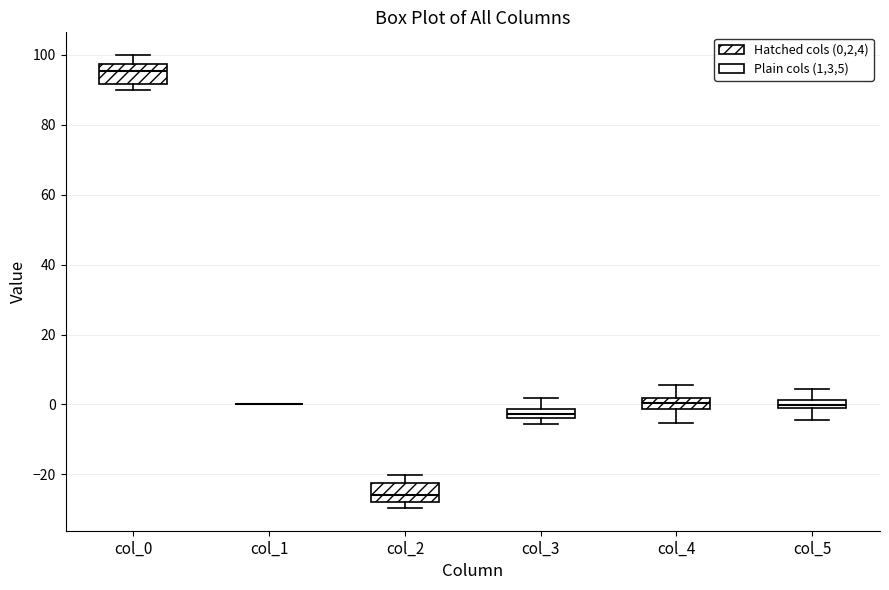

Where does the median line of the box for col_0 sit on the y-axis? The values are not printed on the chart, so give them approximately, as read against the axis.

96